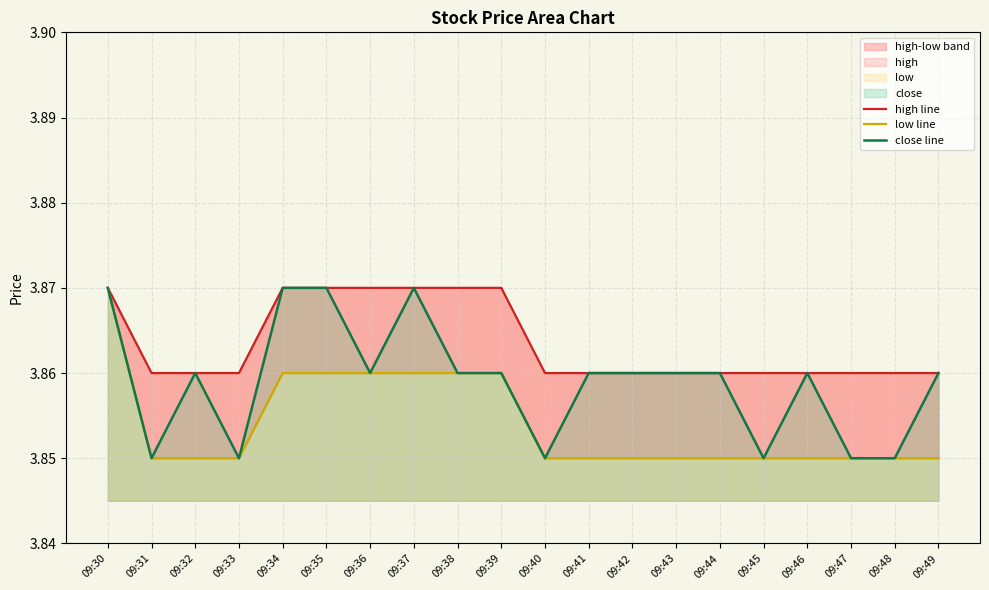

What is the value of the high line point at the 3rd from the left?

3.9